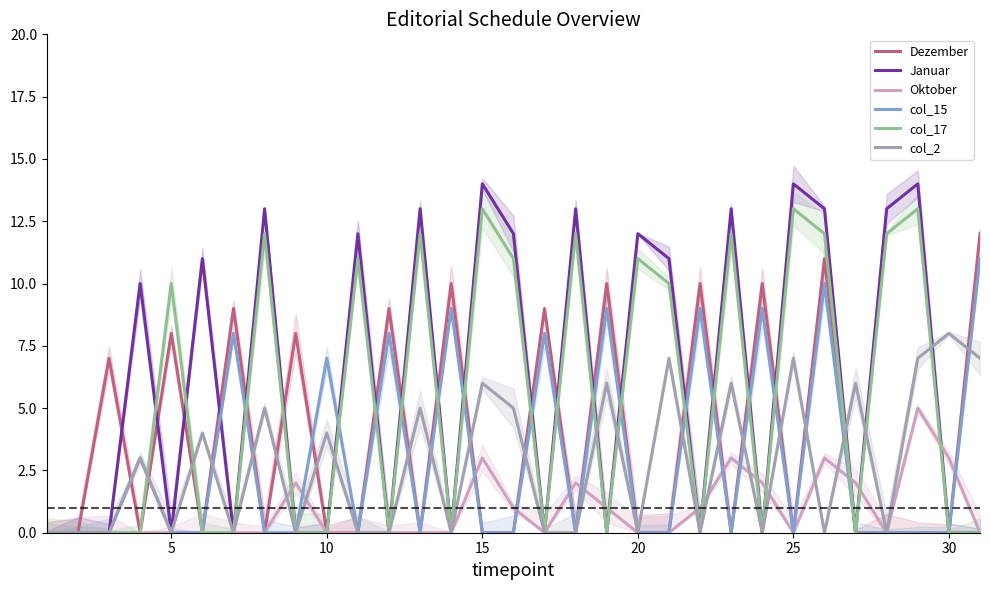

What is the greatest value displayed?

14